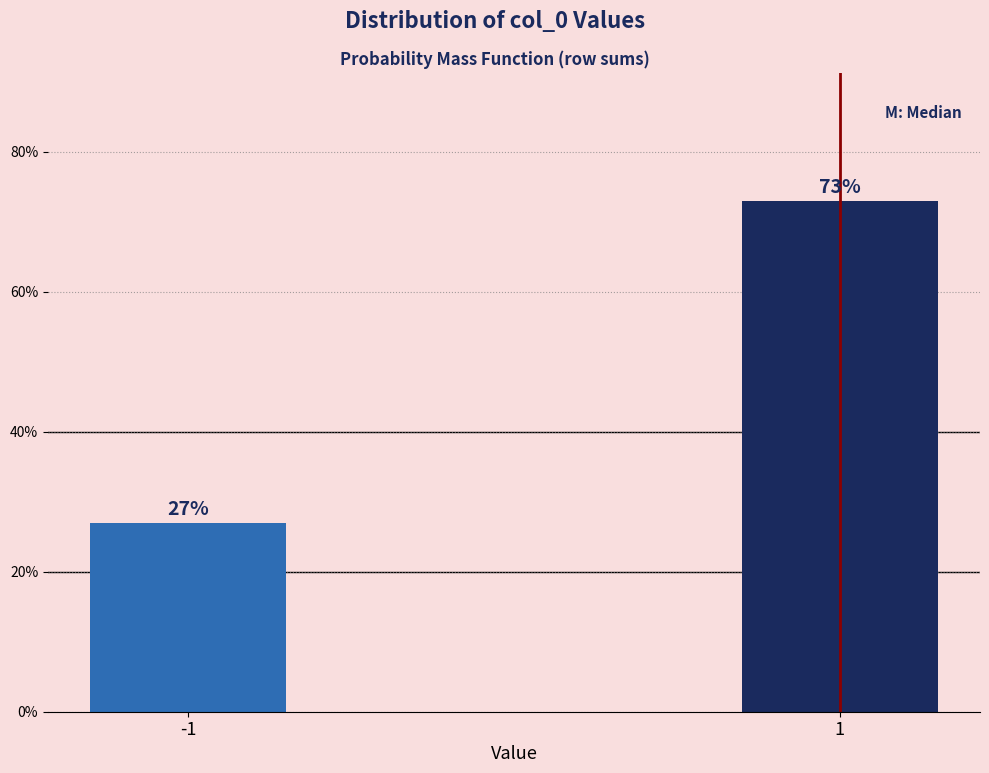

Reading left to right, extract all data points from this chart.

27	73